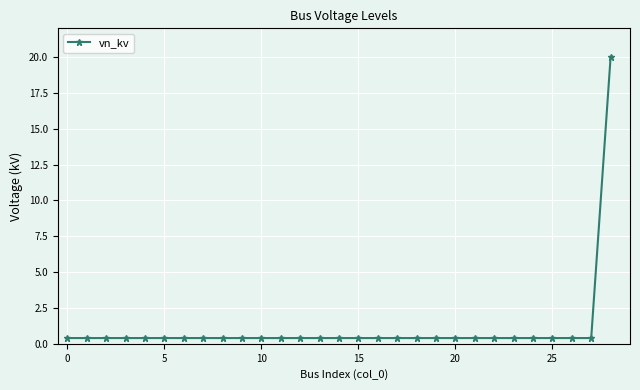

Reading left to right, extract all data points from this chart.

0.4	0.4	0.4	0.4	0.4	0.4	0.4	0.4	0.4	0.4	0.4	0.4	0.4	0.4	0.4	0.4	0.4	0.4	0.4	0.4	0.4	0.4	0.4	0.4	0.4	0.4	0.4	0.4	20.0